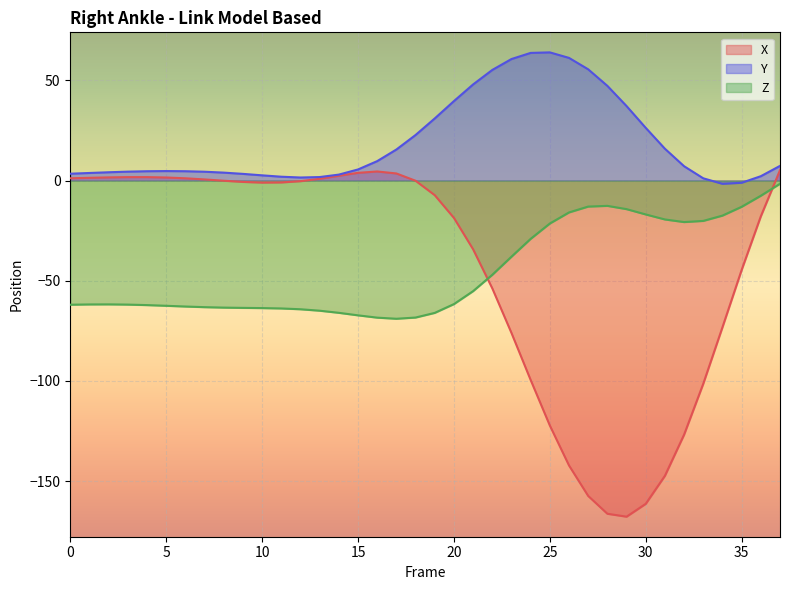

What is the difference between the maximum and minimum values in the Y series?

65.6